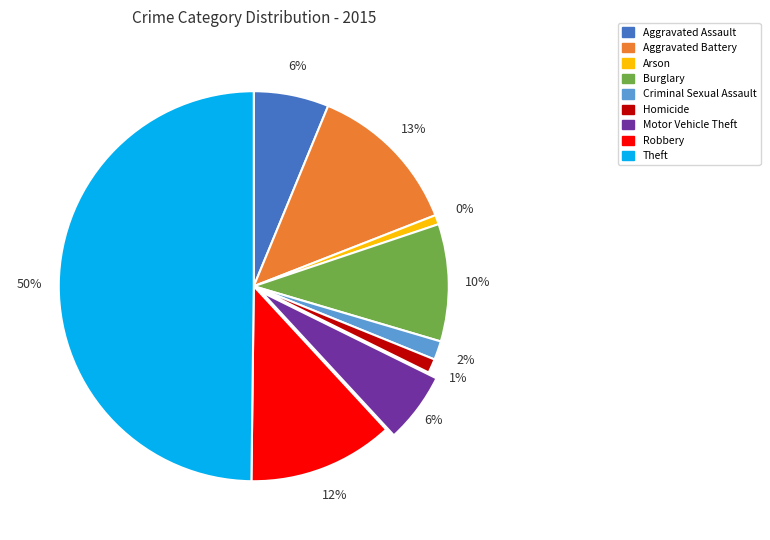

To the nearest percent, what is the difference between the largest and smallest slice percentages?

49%